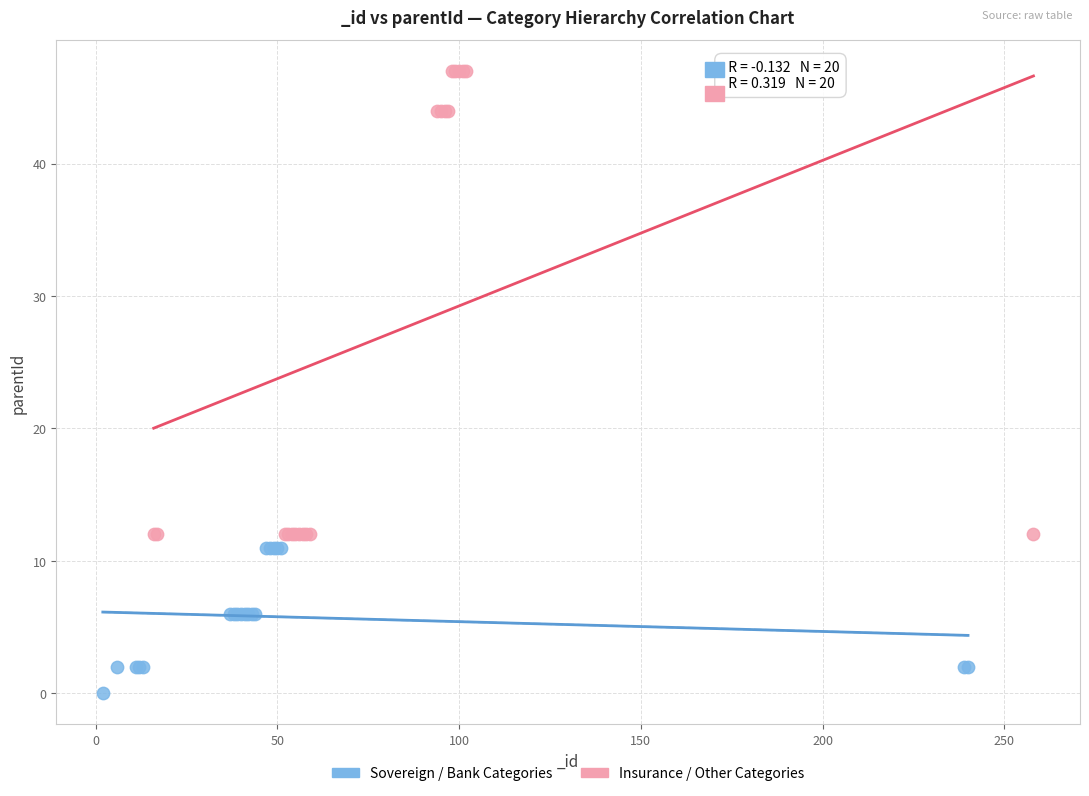

Which series reaches the maximum Y coordinate?

Insurance / Other Categories